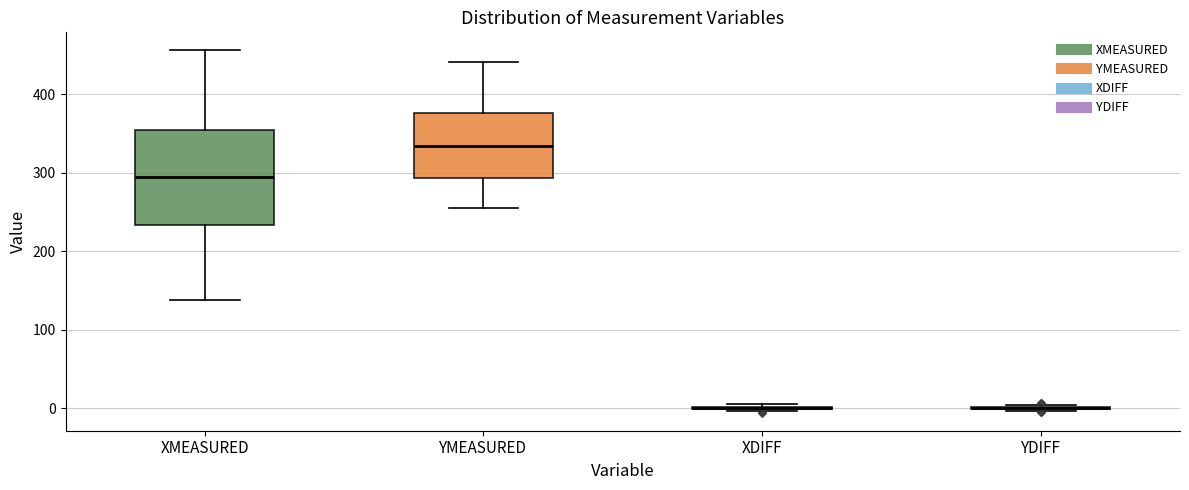

Reading left to right, read every box against the y-axis: the position of its median line, the range the box covers, and the ends of its whiskers. The values are not printed on the chart, so give them approximately, as read against the axis.

XMEASURED: median 290, box 230 to 350, whiskers 140 to 460
YMEASURED: median 330, box 290 to 380, whiskers 260 to 440
XDIFF: box collapsed to a line at 0, whiskers 0 to 0
YDIFF: box collapsed to a line at 0, whiskers 0 to 0